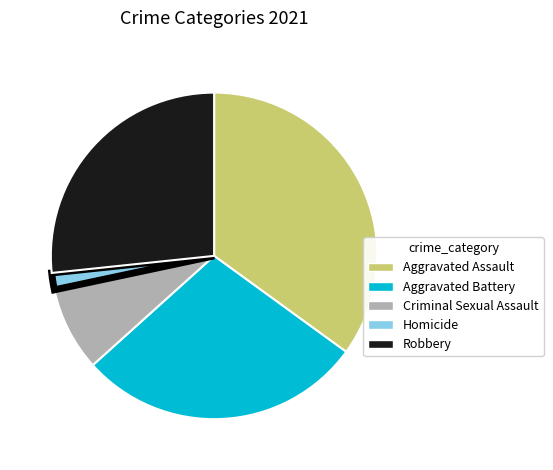

The Aggravated Assault slice represents 35% of the pie. True or false?

True